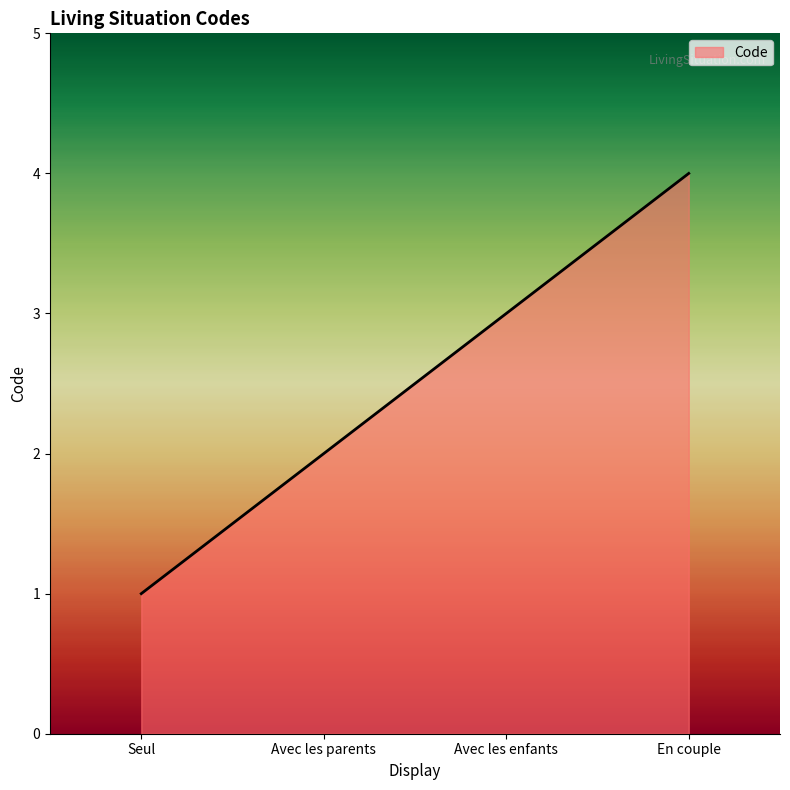

How many series are shown in this chart?

1